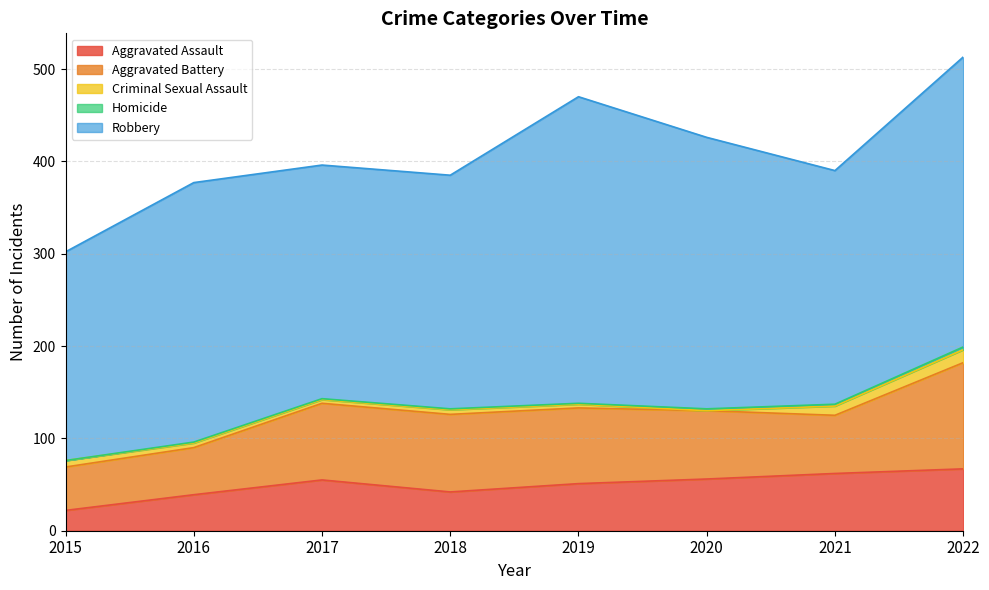

At how many categories does at least one series exceed 192?

8